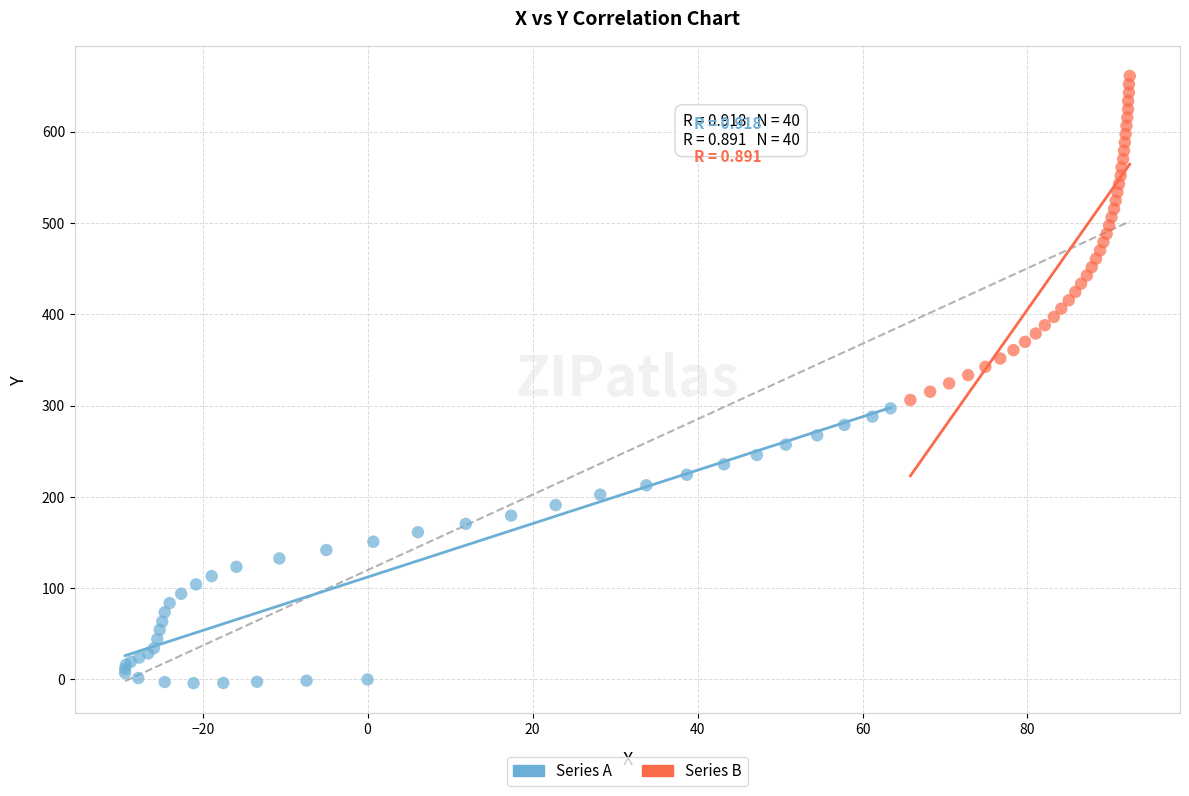

Which series contains the highest Y value?

Series B